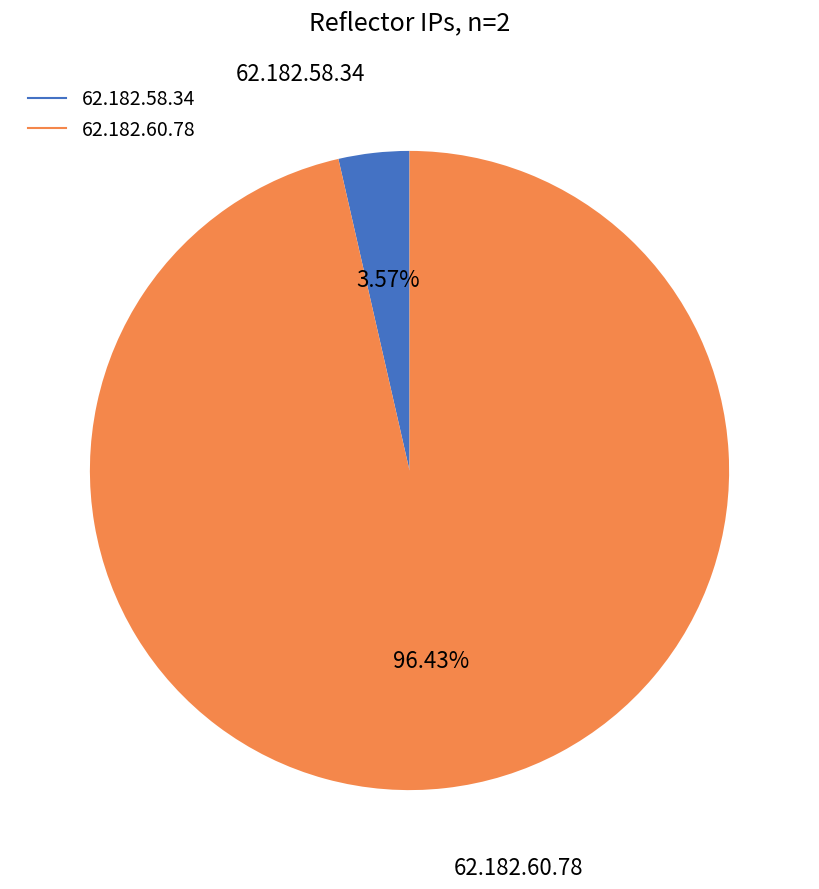

Combined, what portion of the pie is 62.182.60.78 and 62.182.58.34?

100.0%